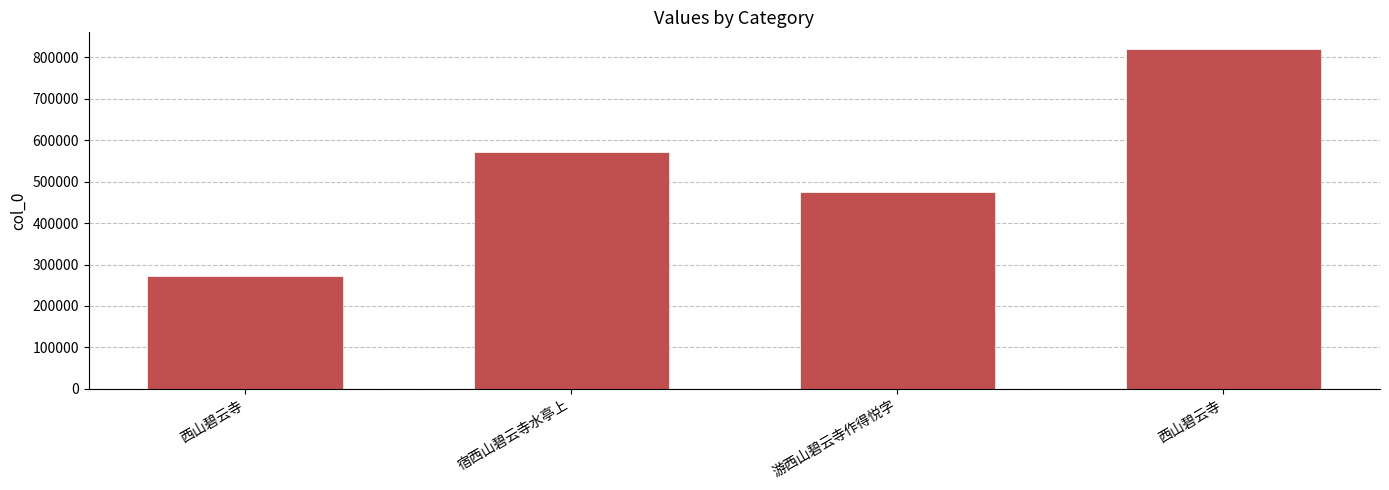

What is the greatest value displayed?

819776